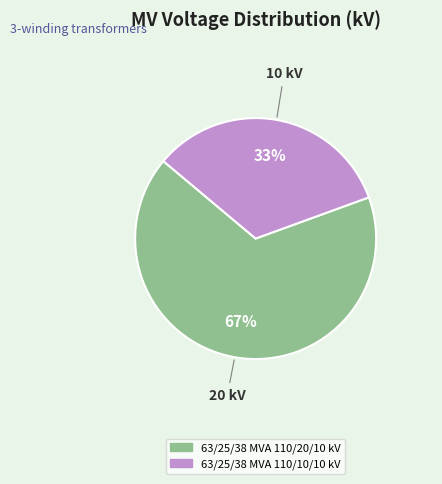

Between 63/25/38 MVA 110/10/10 kV and 63/25/38 MVA 110/20/10 kV, which is larger?

63/25/38 MVA 110/20/10 kV